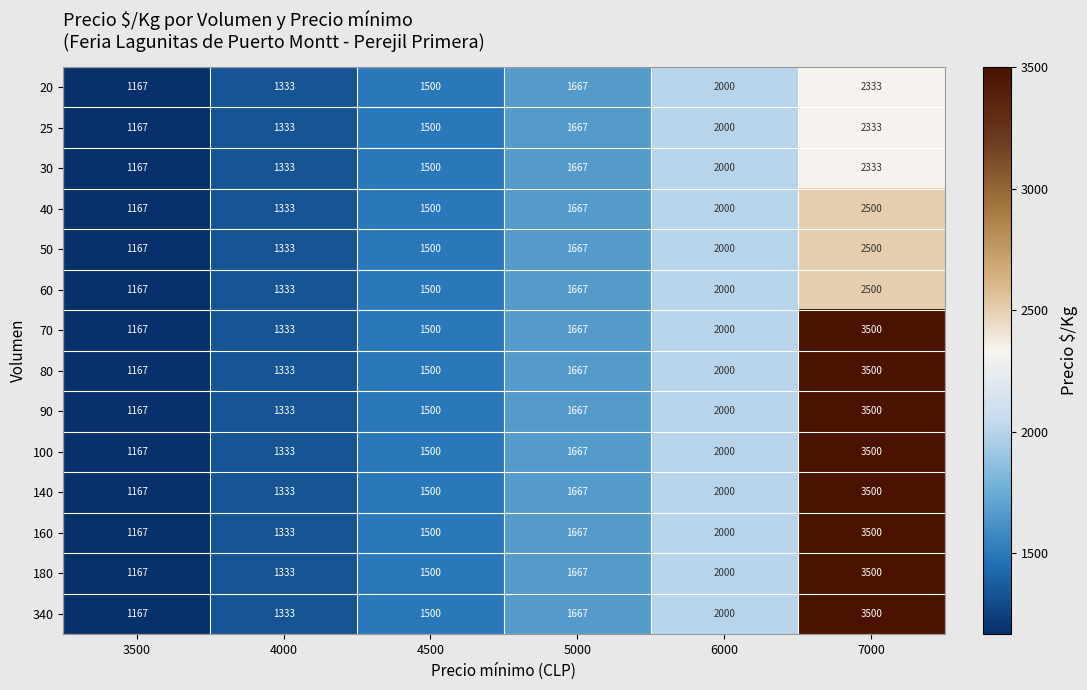

At which category does the chart reach its peak across all series?

7000